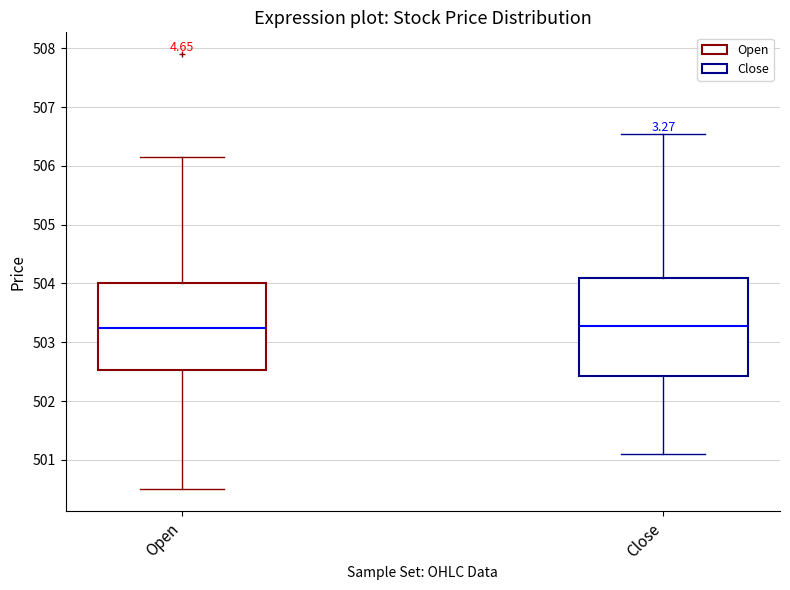

Where is the lower edge of the box for Open on the y-axis? The values are not printed on the chart, so give them approximately, as read against the axis.

502.5